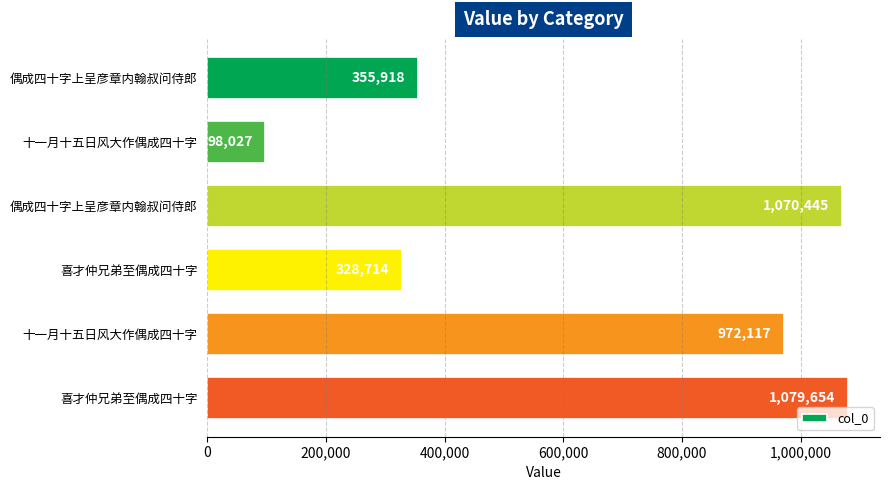

How many data points are less than 972117?

3